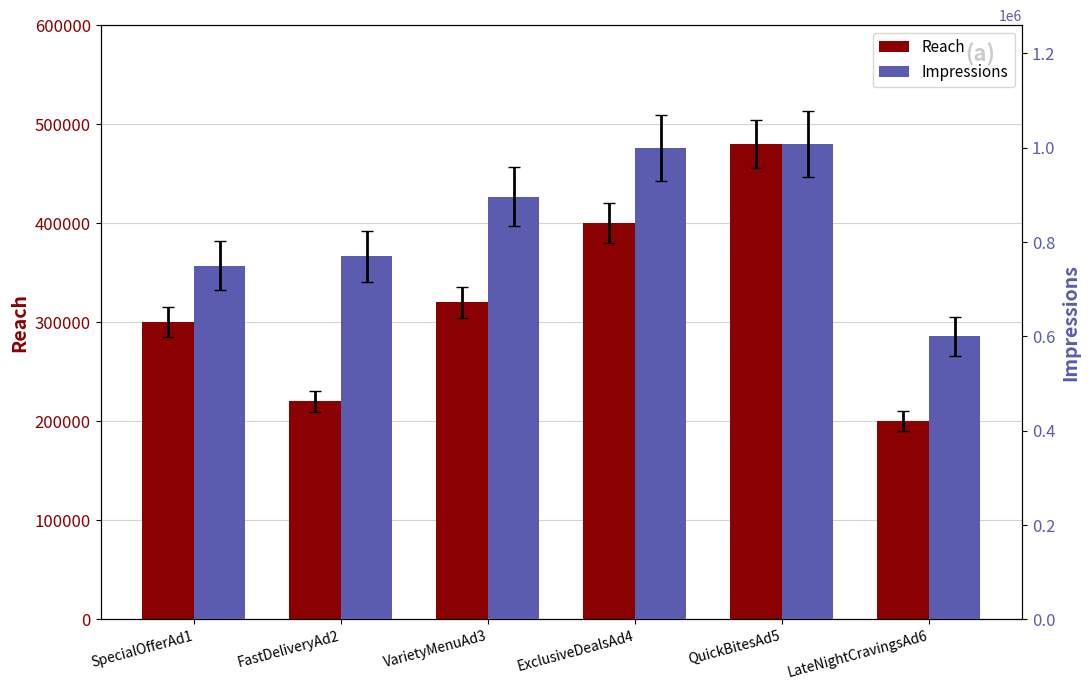

What is the difference between the maximum and minimum values in the Impressions series?

408000